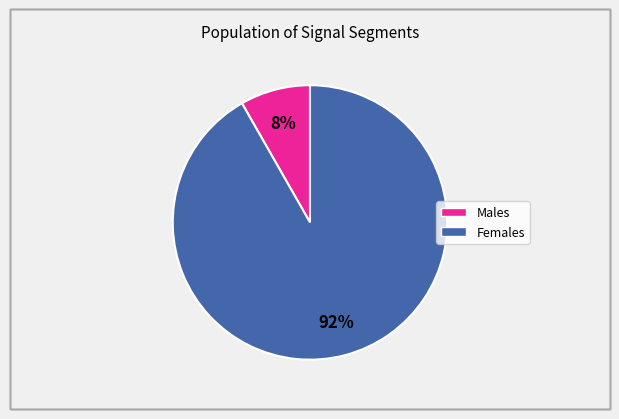

To the nearest percent, what is the average slice percentage?

50%